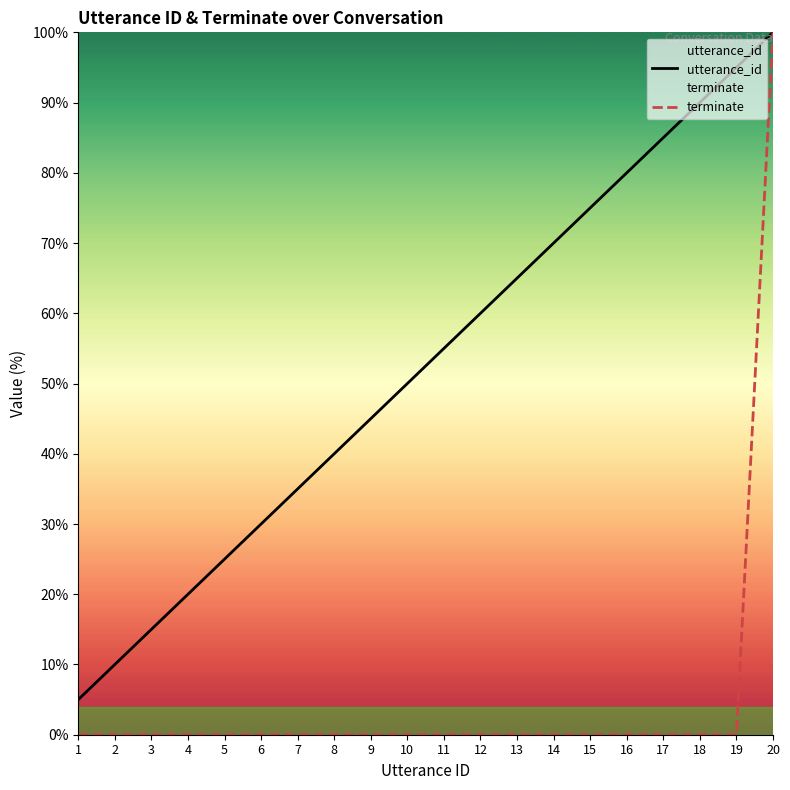

The terminate series shows 59.2 at 8. True or false?

False